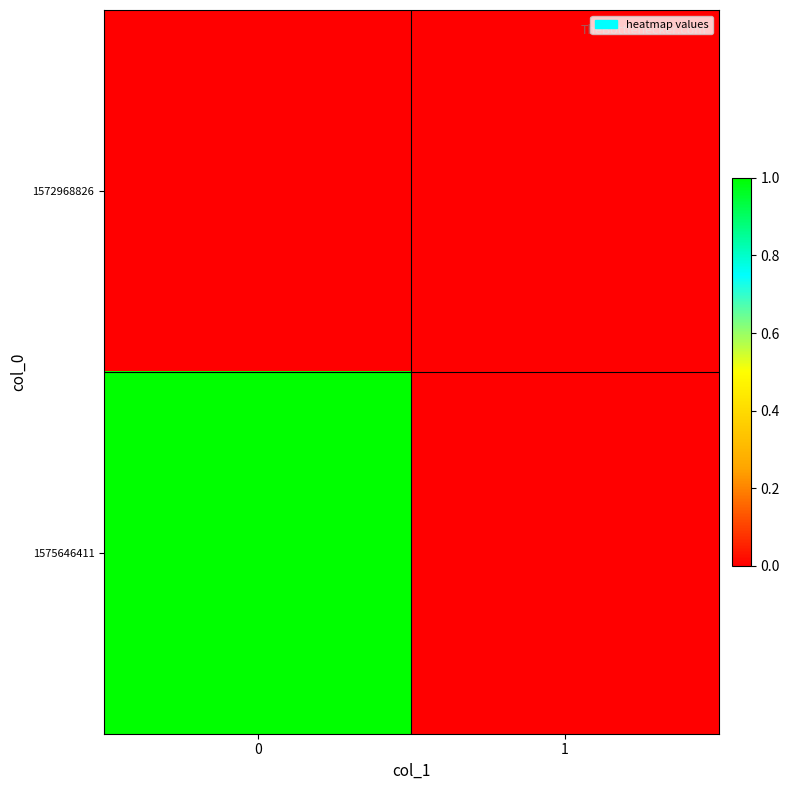

List the series in order of their overall mean, lowest first.

1572968826, 1575646411